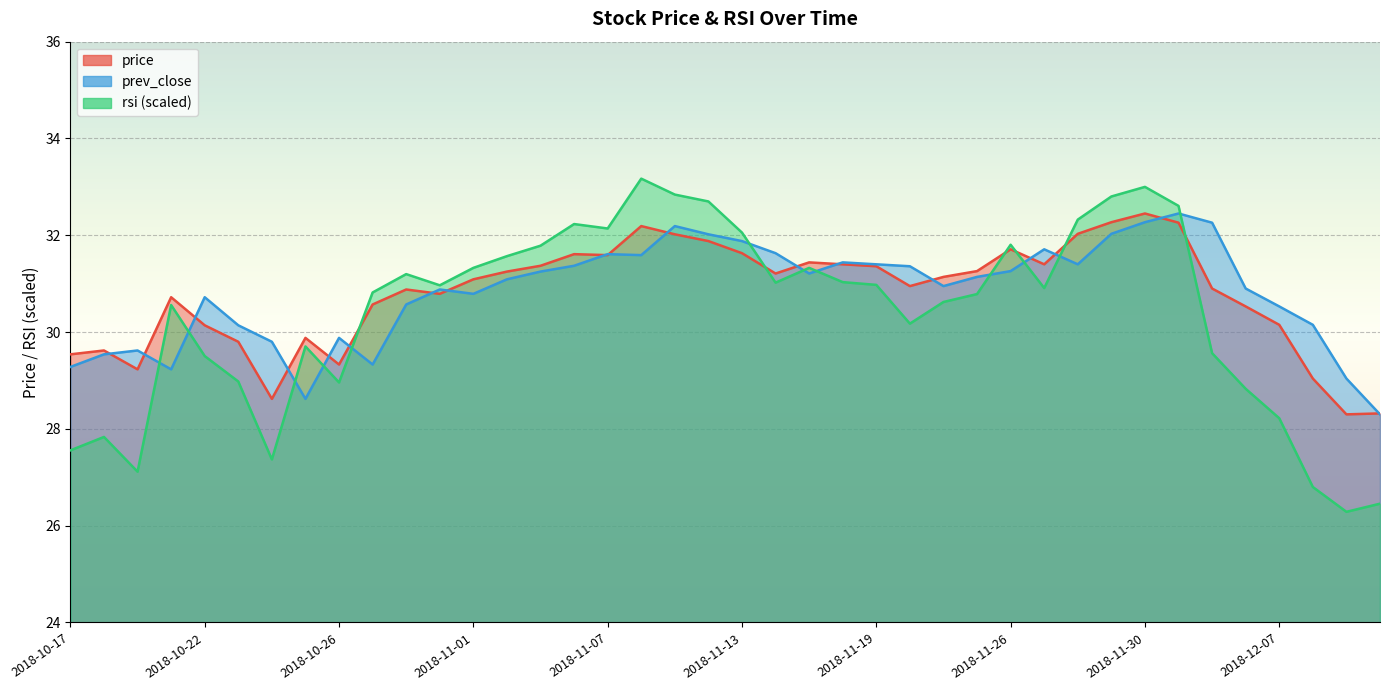

How many values in the rsi series are below 30?

14